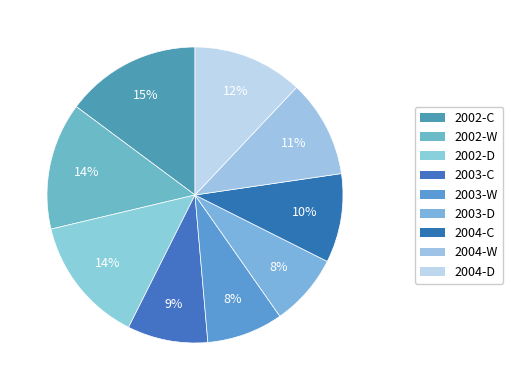

How much of the chart is everything except 2002-W?

86.1%